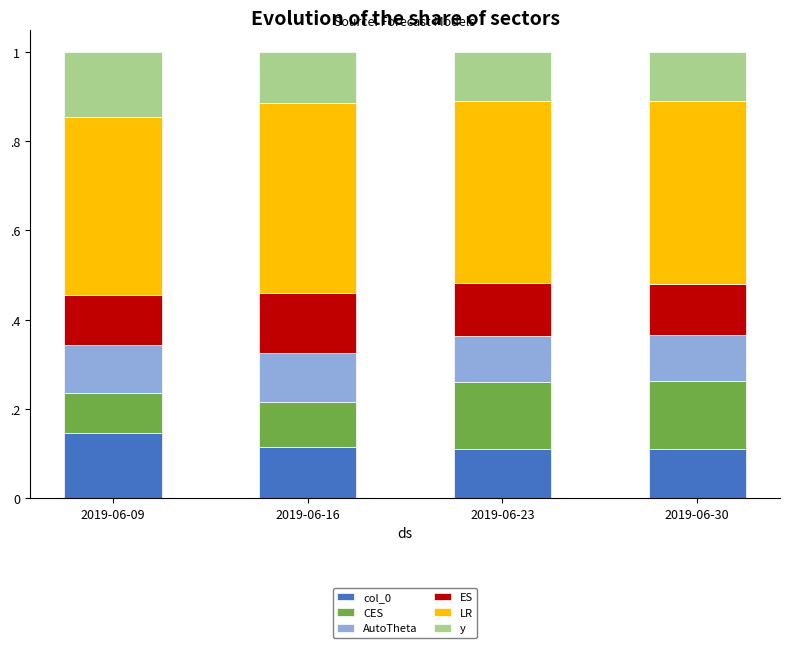

At which label is LR closest to 0?

2019-06-09